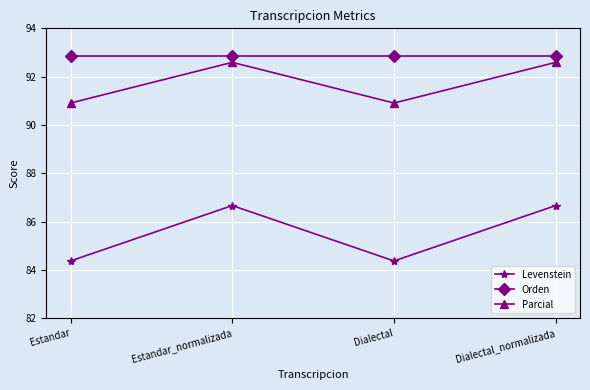

What is the minimum value shown in the chart?

84.4